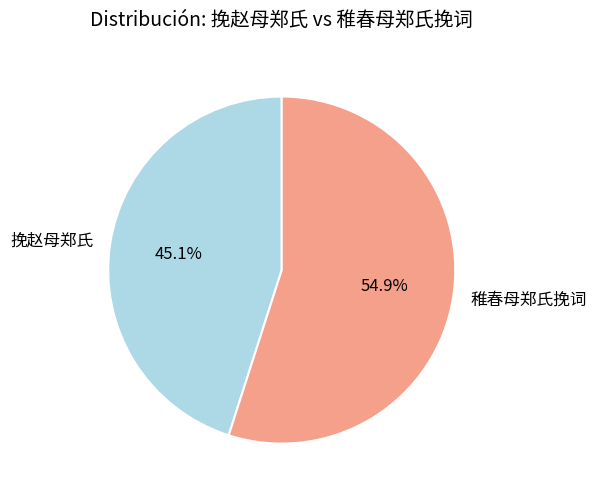

True or false: 稚春母郑氏挽词 accounts for 50% of the total.

False